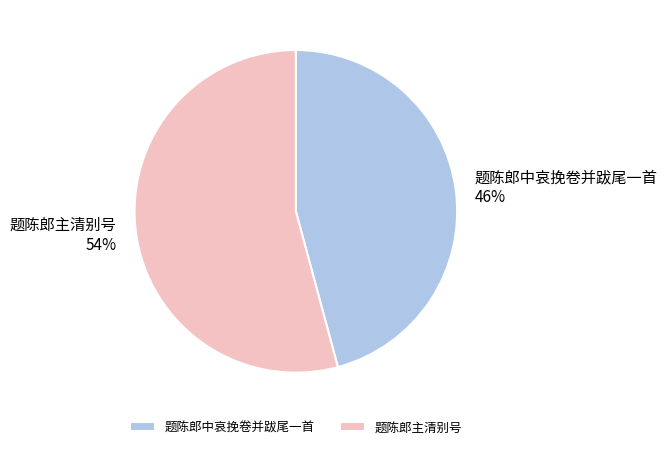

Is the sum of 题陈郎主清别号 and 题陈郎中哀挽卷并跋尾一首 greater than half?

Yes